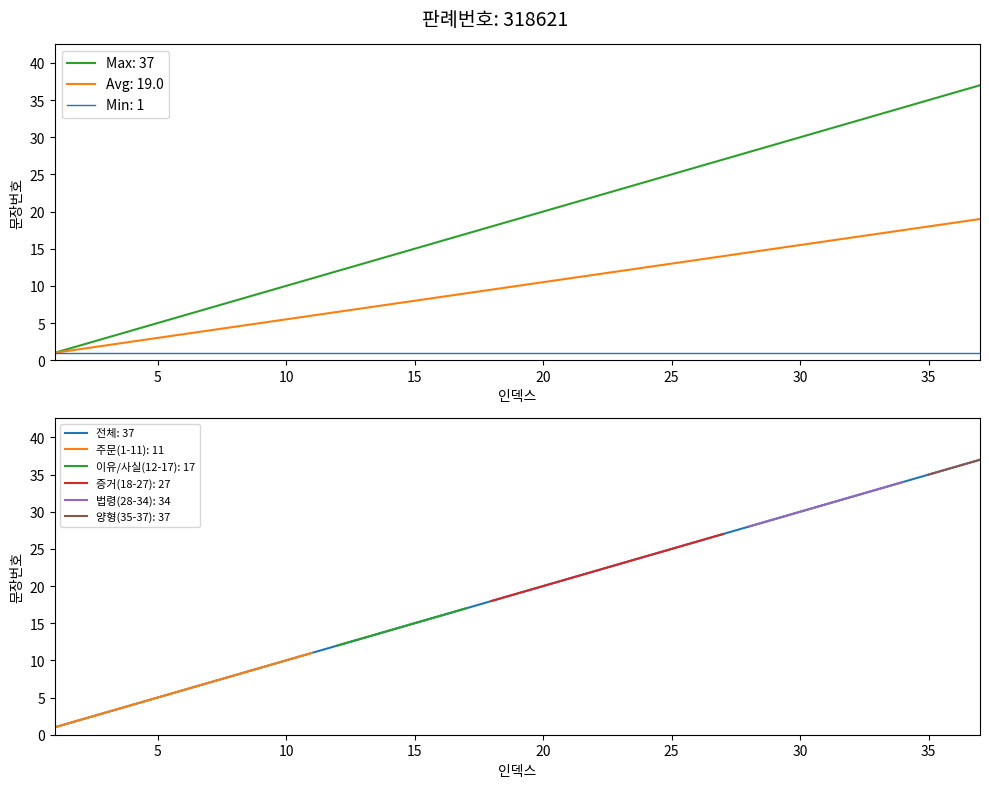

What is the value of the 17th point from the left?

17